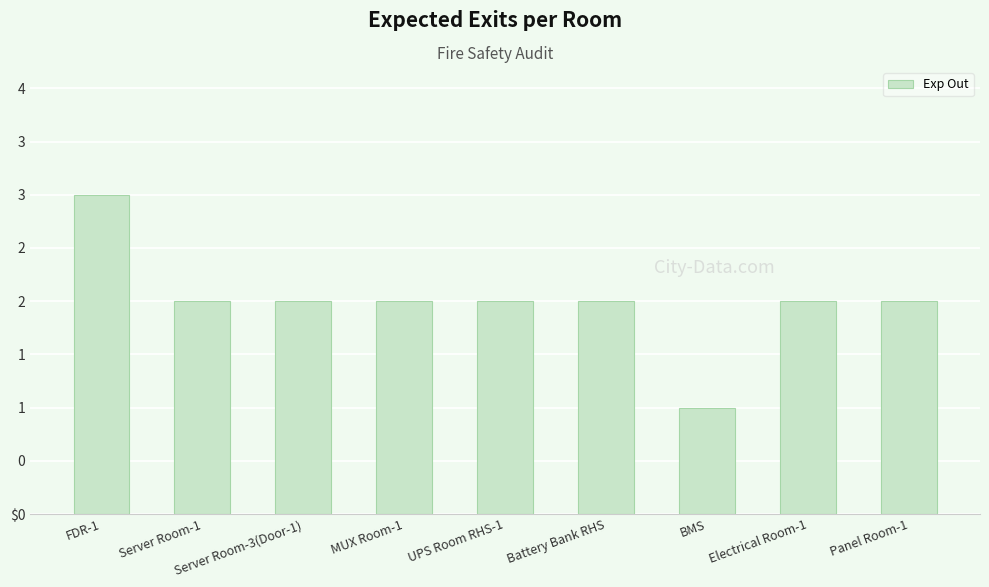

The chart shows a value of 5 at FDR-1. True or false?

False